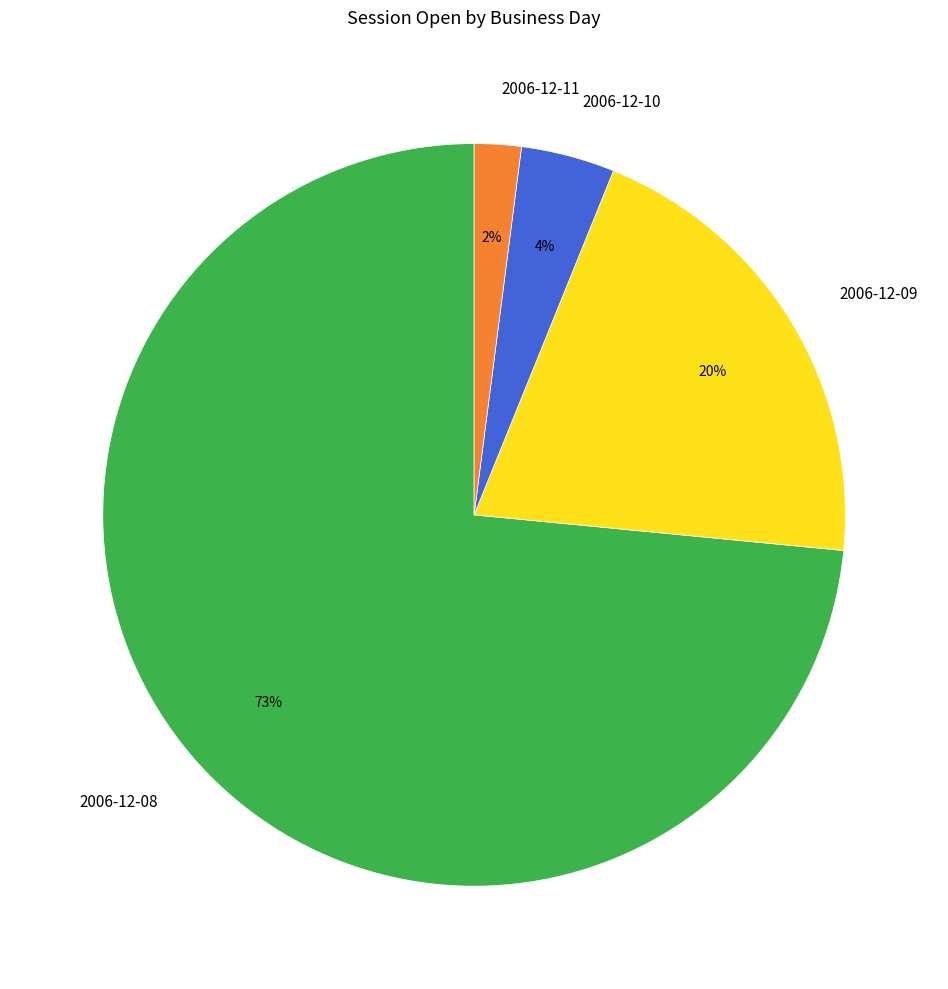

The 2006-12-08 slice represents 84% of the pie. True or false?

False